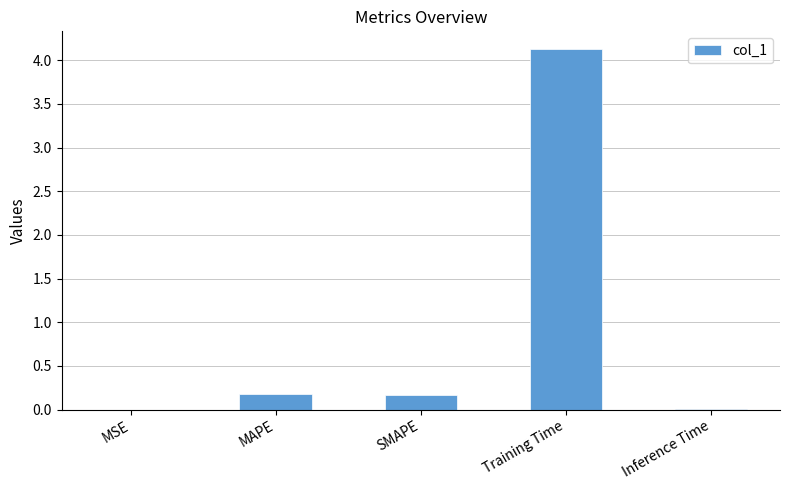

Is it true that the value at Training Time is 1.9?

False